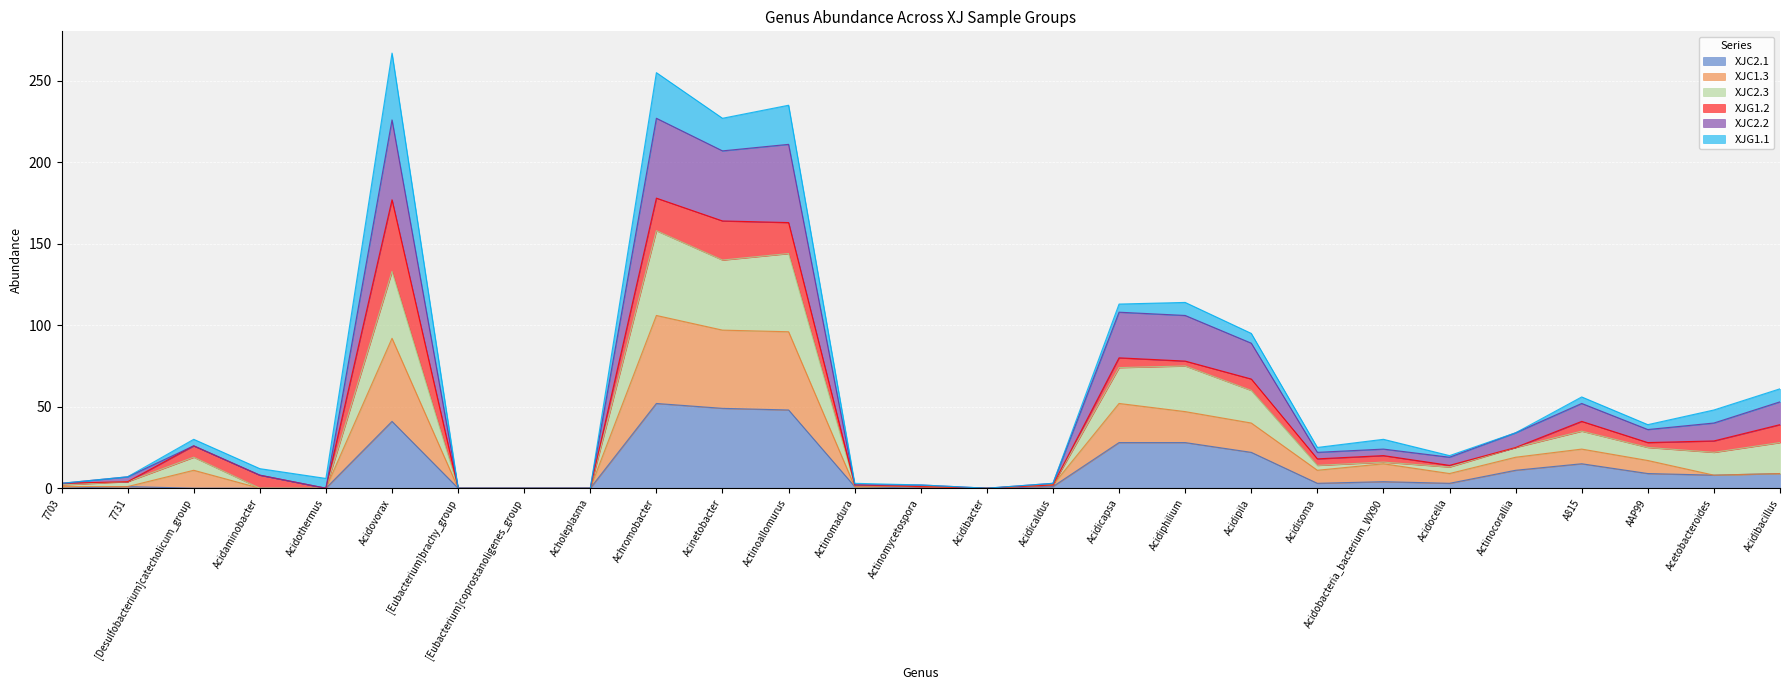

The XJC2.1 series shows 11 at Actinocorallia. True or false?

True